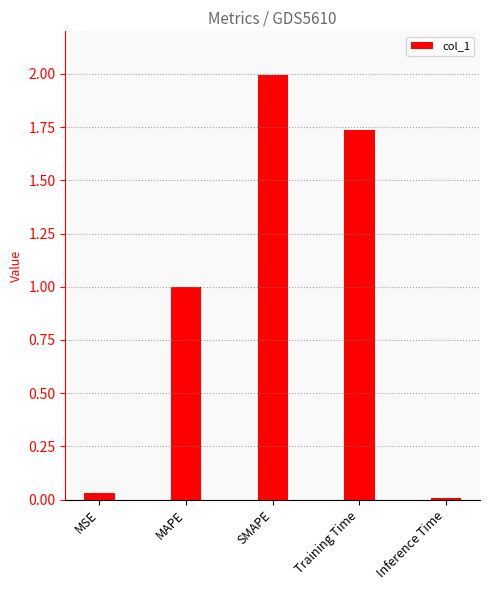

At which category does the chart reach its peak across all series?

SMAPE